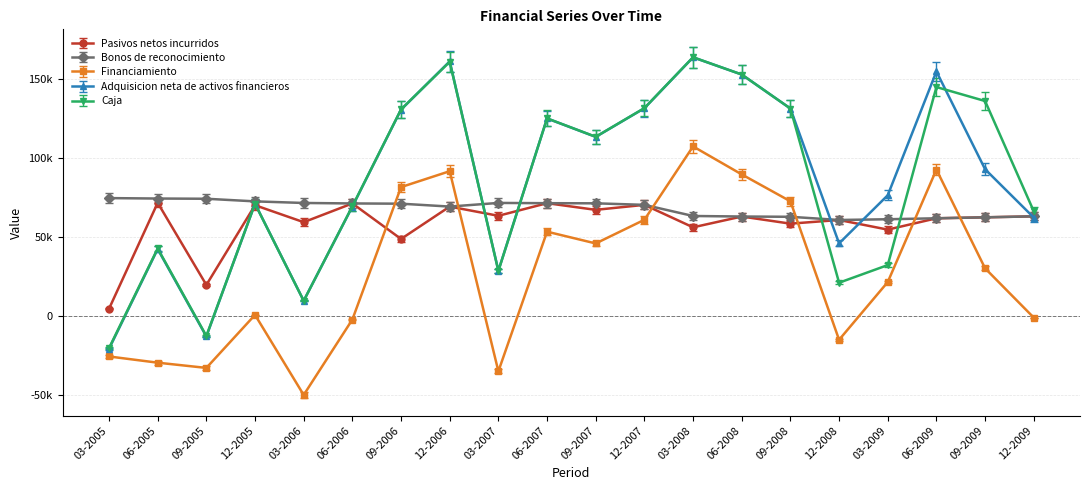

At which category does Adquisicion neta de activos financieros reach its first local valley?

09-2005